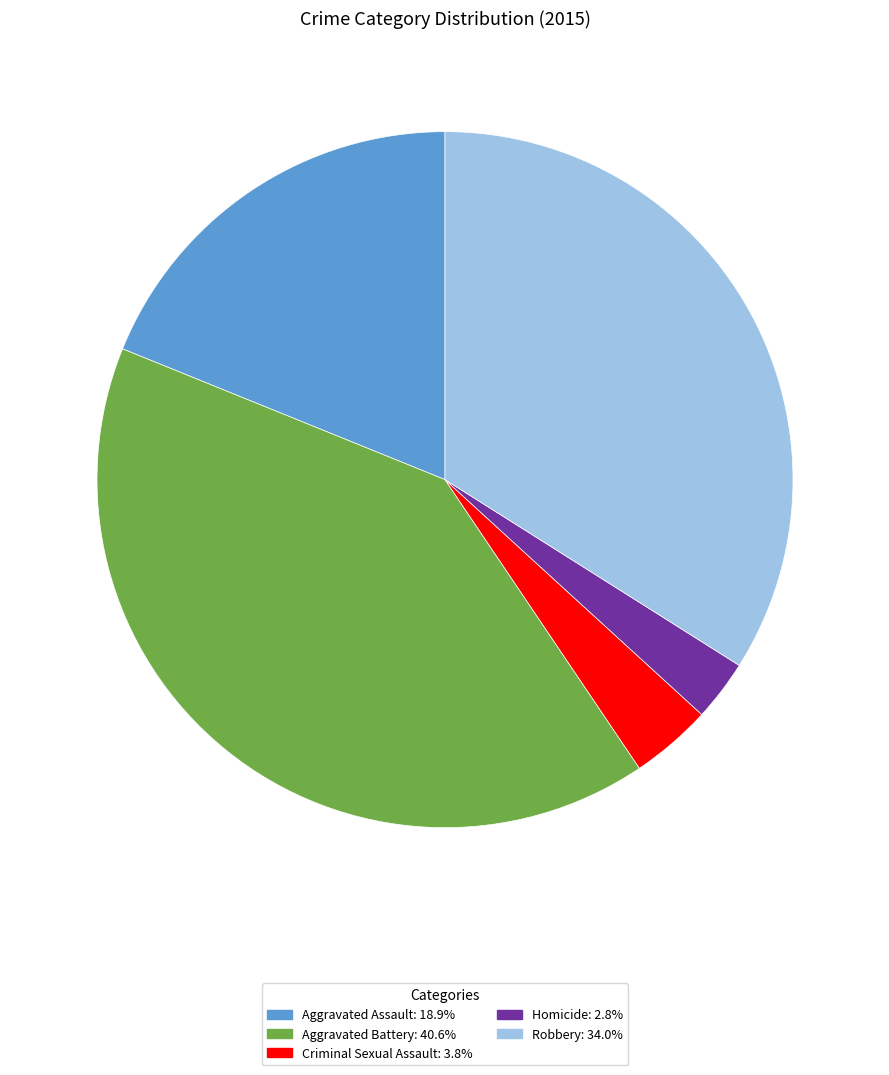

Count the number of slices in the pie.

5